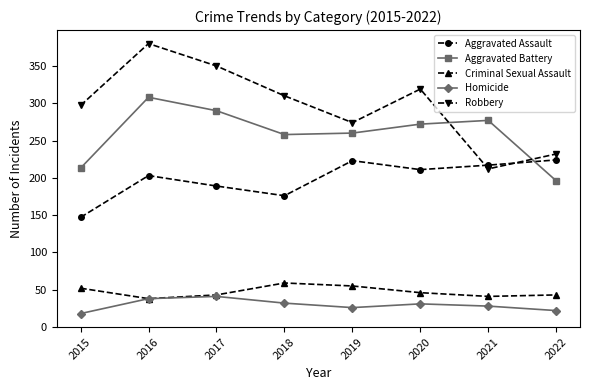

Which series has the largest range (max minus min)?

Robbery